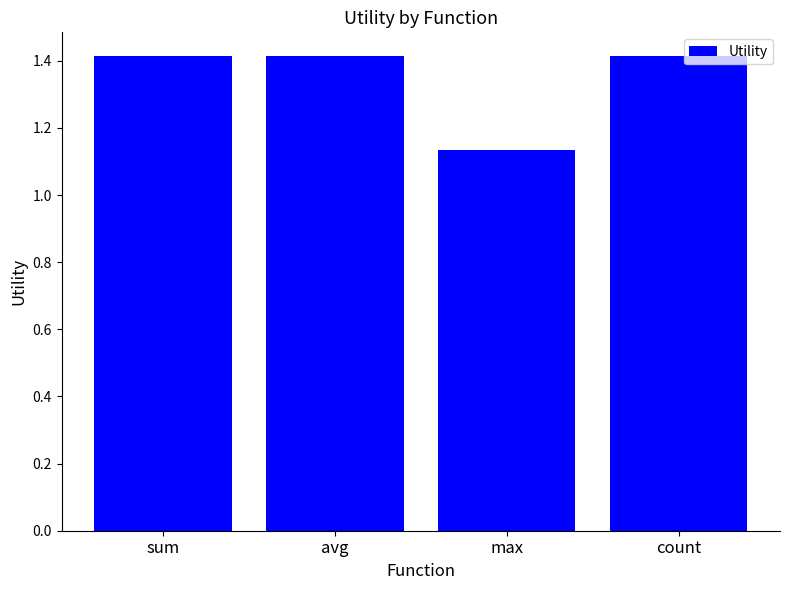

The value at max is 2.0. True or false?

False